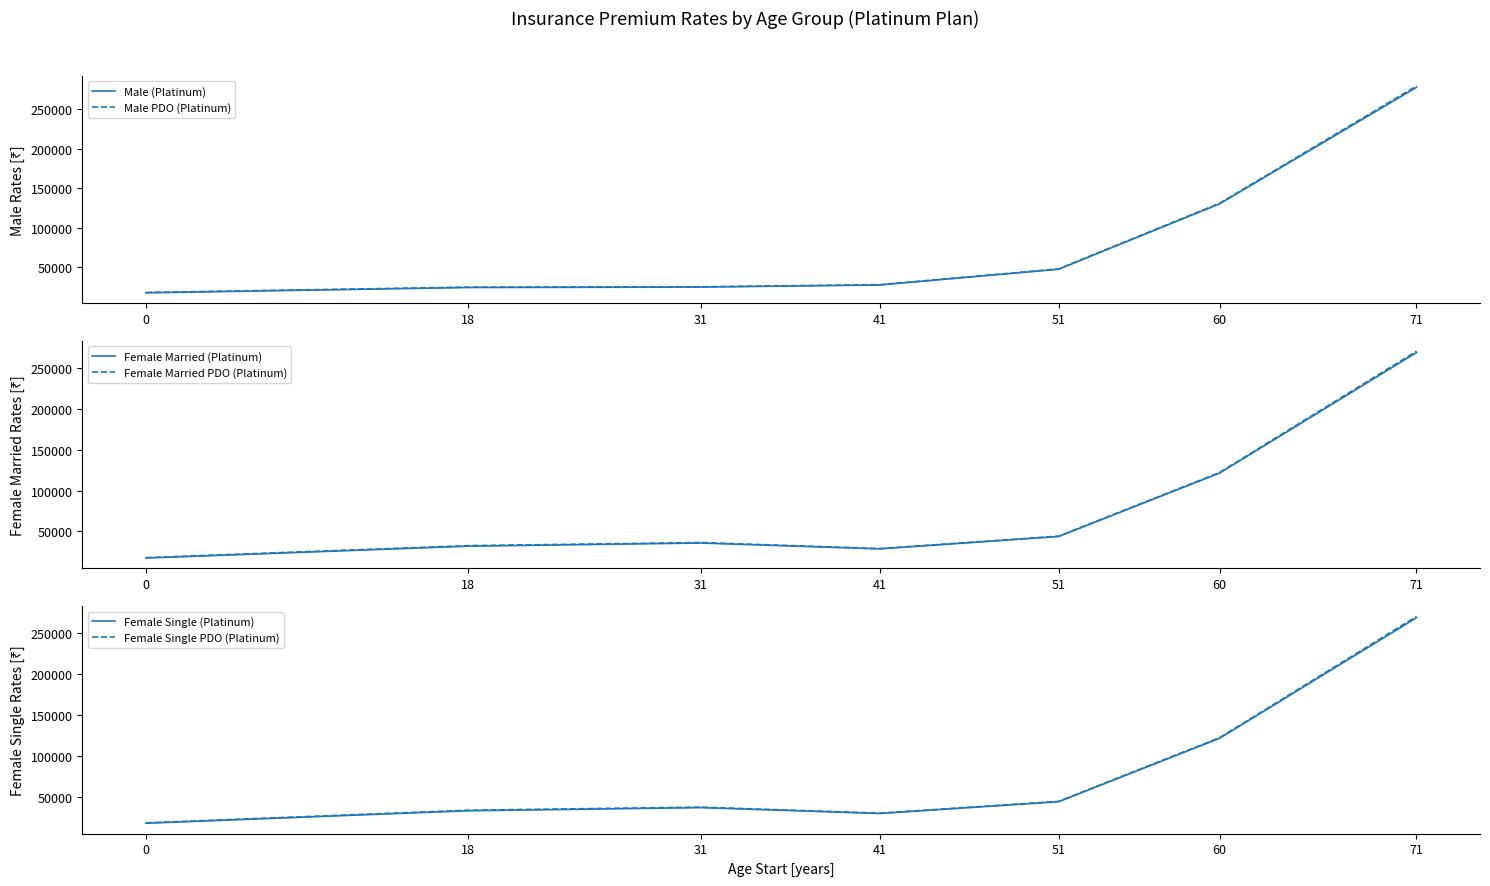

In Female Married (Platinum), how many points are lower than both neighbors (excluding endpoints)?

1